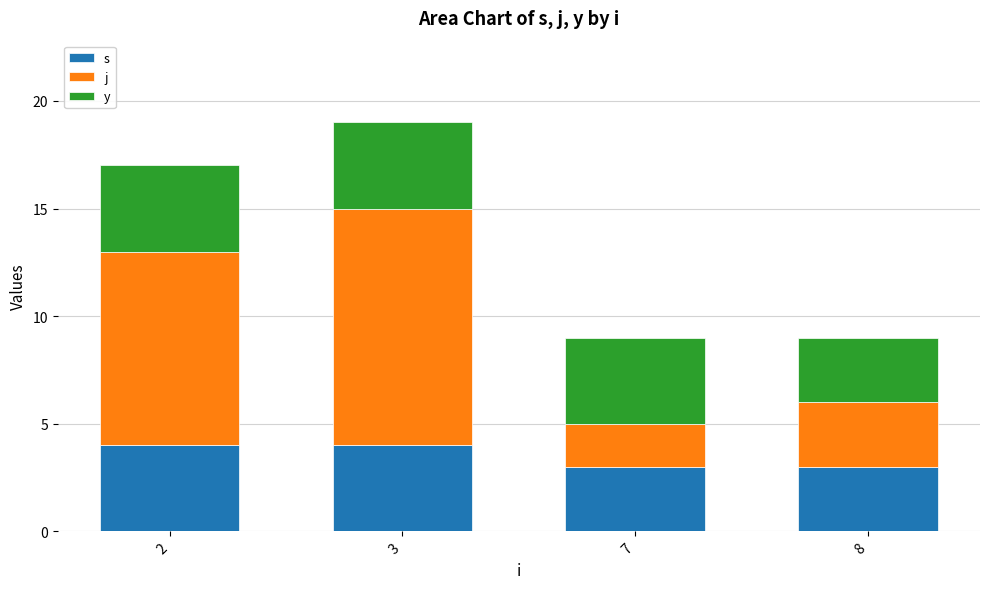

Rank the series at 7 from lowest to highest value.

j, s, y